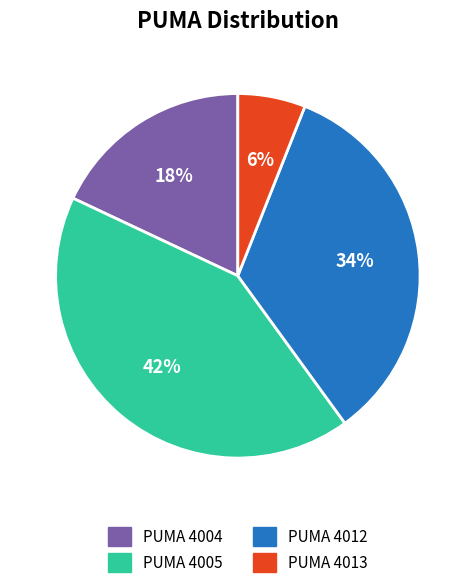

What is the ratio of the value at PUMA 4012 to the value at PUMA 4005?

0.8